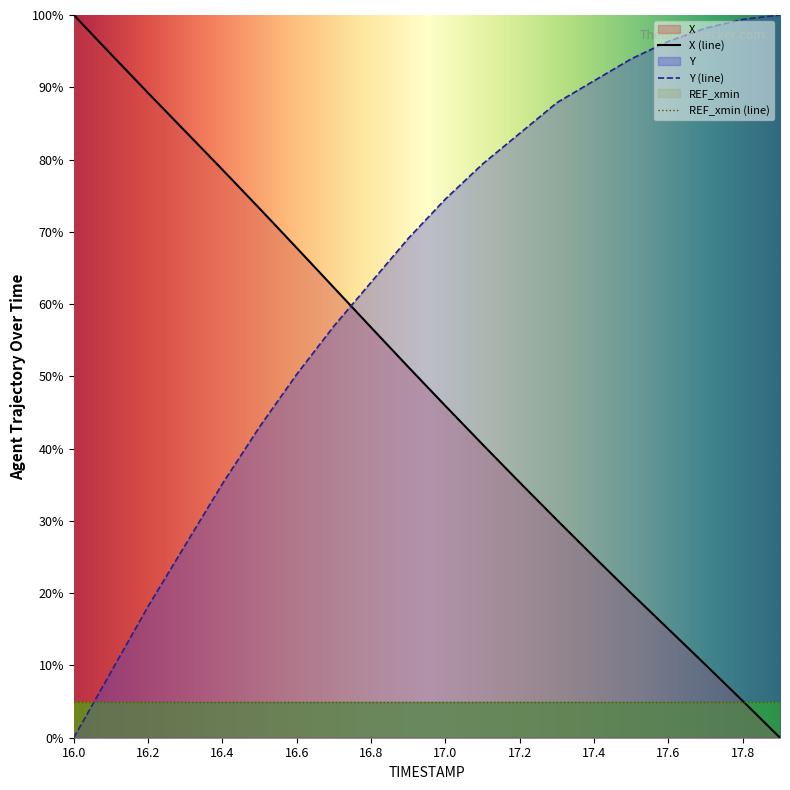

Reading left to right, what are all the values shown in this chart?

X: 100.0	94.6	89.2	83.9	78.6	73.2	67.8	62.3	56.8	51.3	45.9	40.6	35.3	30.1	25.0	20.0	15.0	10.1	5.1	0.0
Y: 0.0	9.1	18.2	26.7	35.2	43.0	50.3	57.0	63.0	69.1	74.5	79.4	83.6	87.9	90.9	93.9	96.4	98.2	99.4	100.0